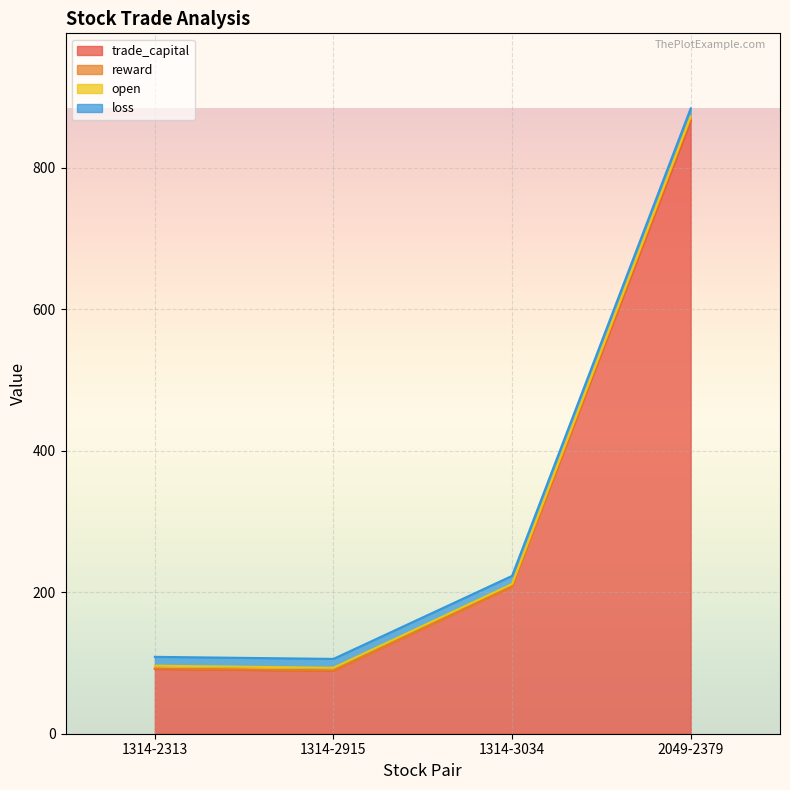

The value of open at 1314-2915 is 4.0. True or false?

True